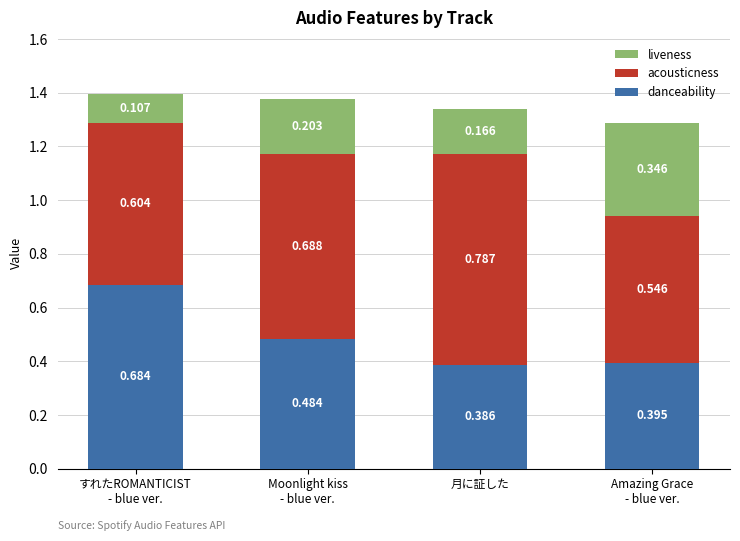

At which label is danceability closest to 0?

月に証した